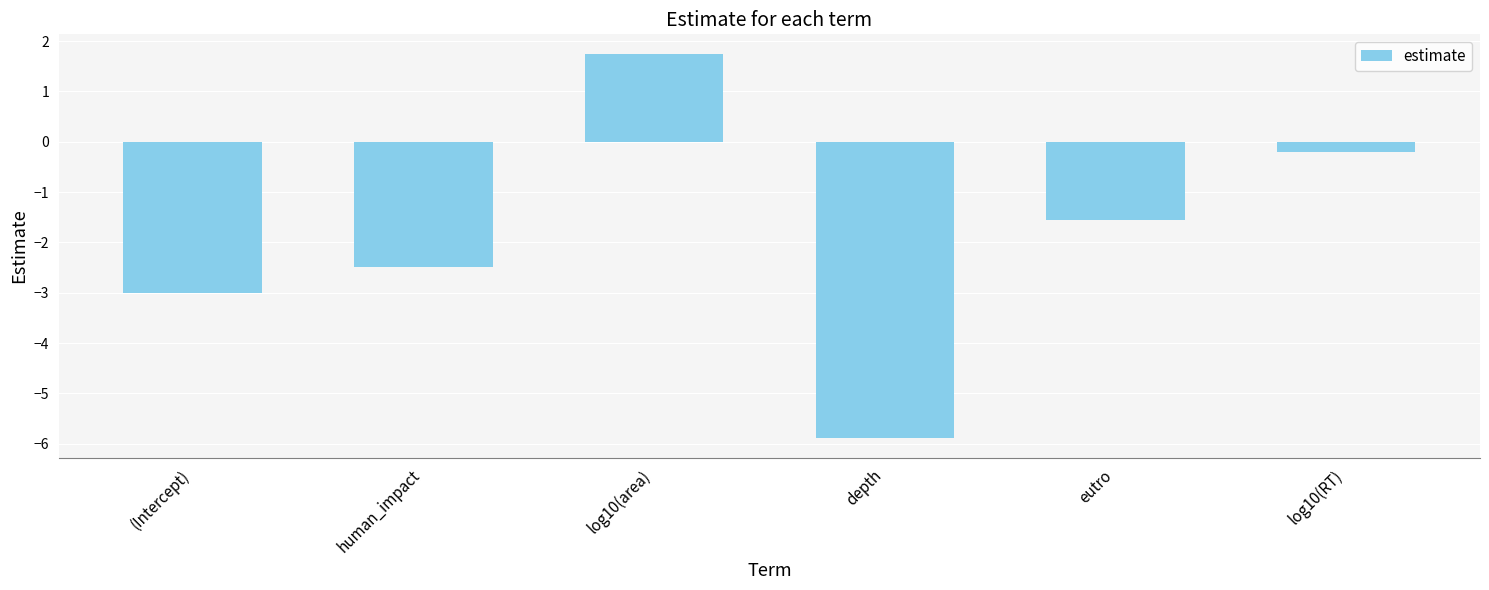

Are the bars horizontal?

No